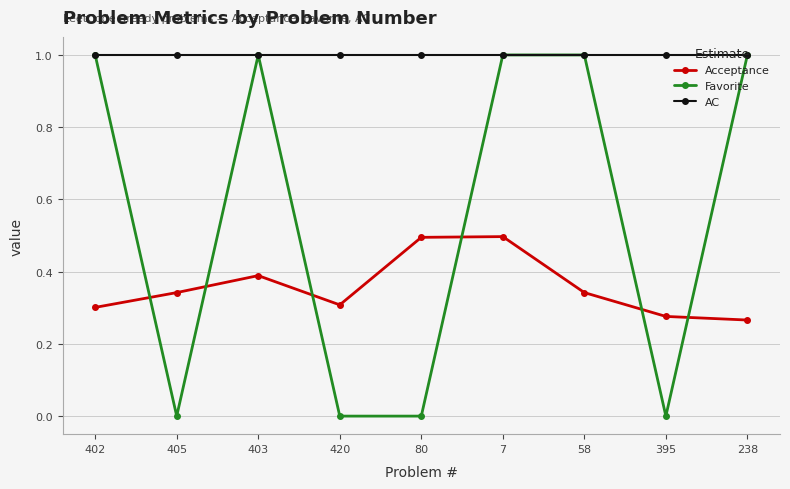

At how many categories does at least one series exceed 0?

9